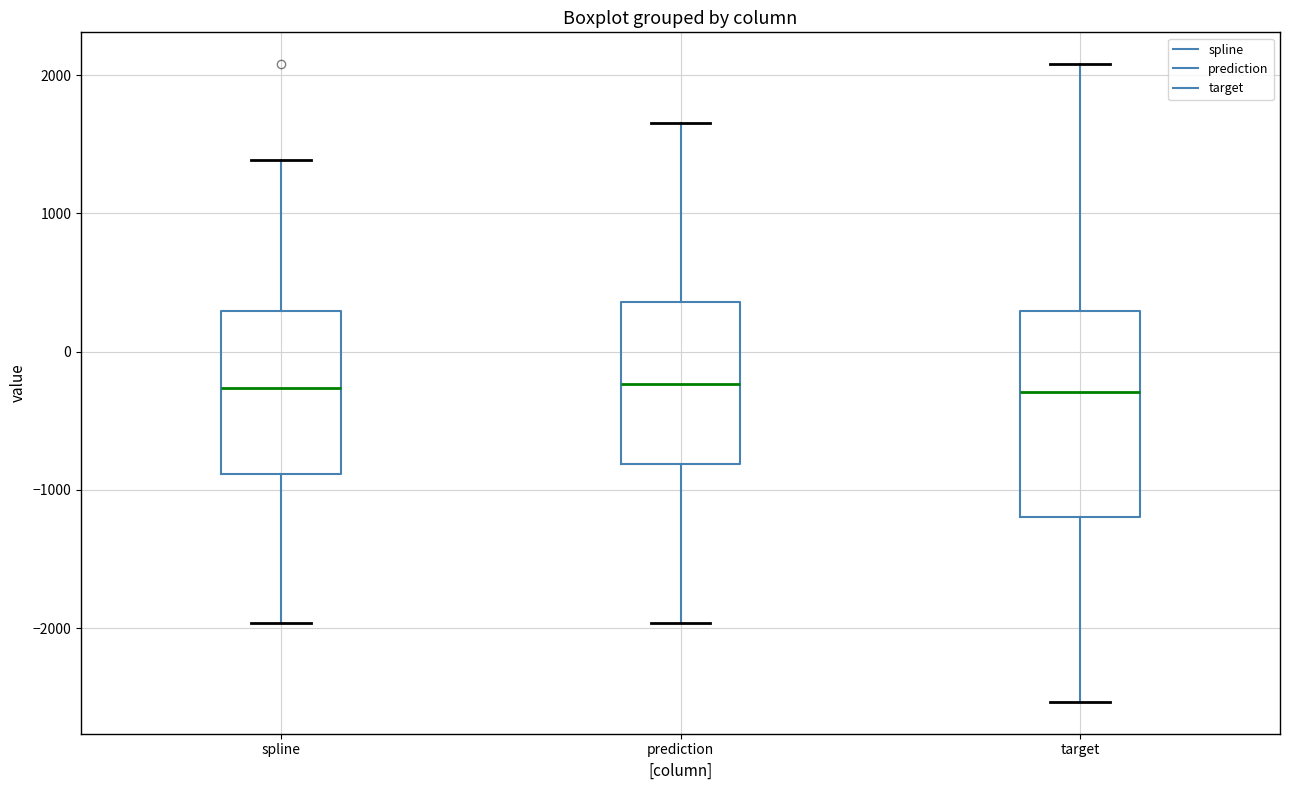

Comparing the boxes themselves (not the whiskers), which one is the tallest?

target